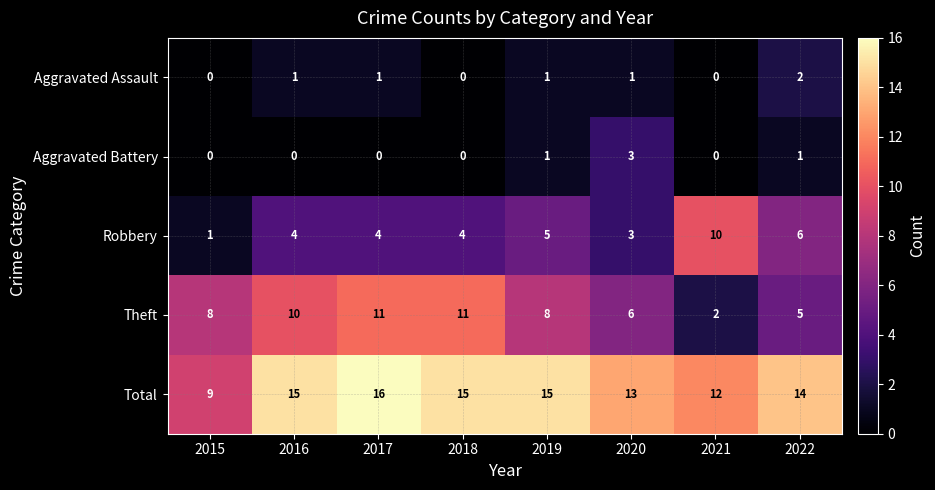

The Robbery series shows 4 at 2017. True or false?

True